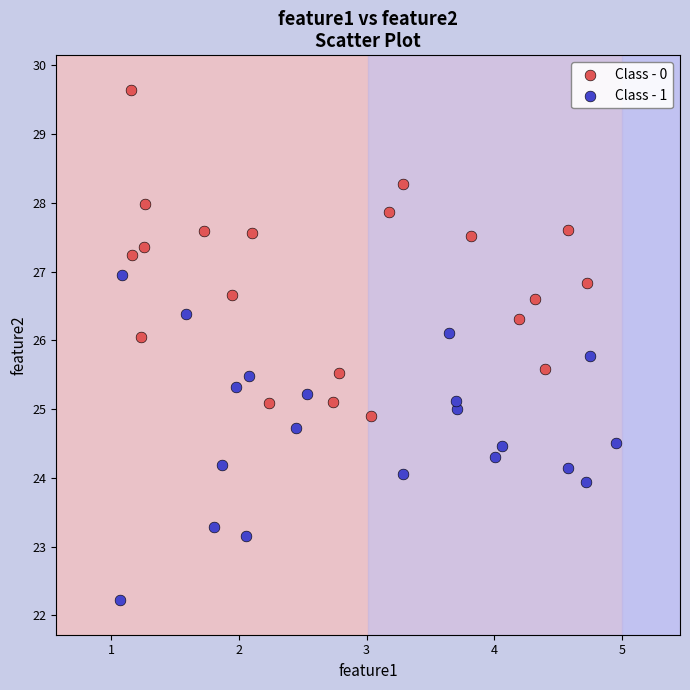

What are all the series names shown in the legend?

Class - 0, Class - 1